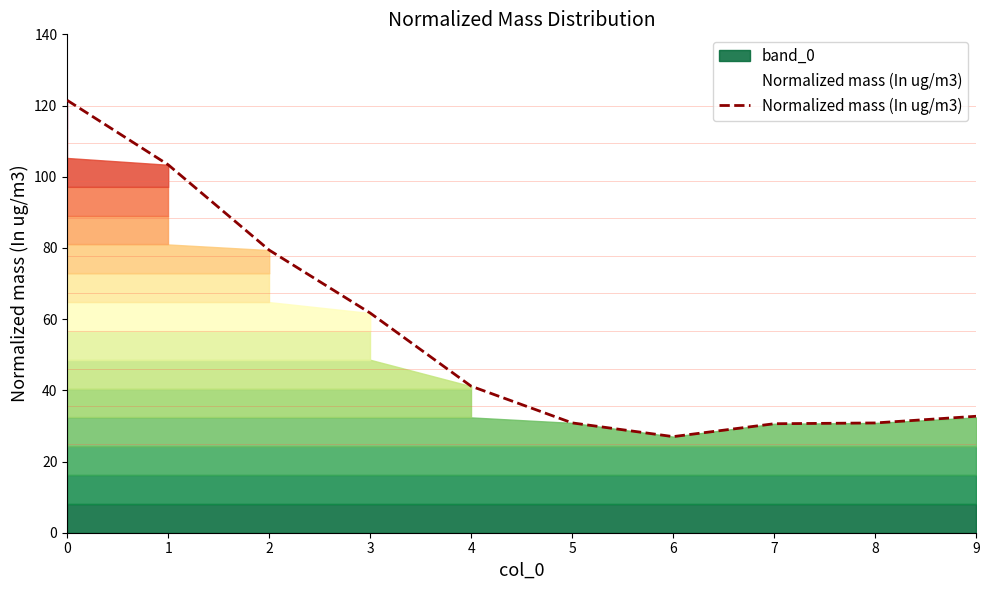

How many data points are less than 41?

5